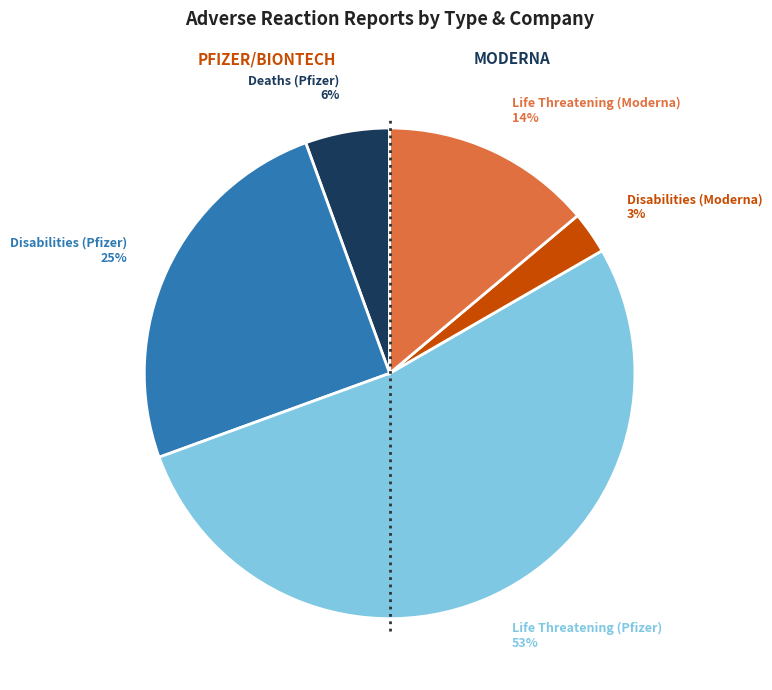

To the nearest percent, what is the difference between the largest and smallest slice percentages?

50%